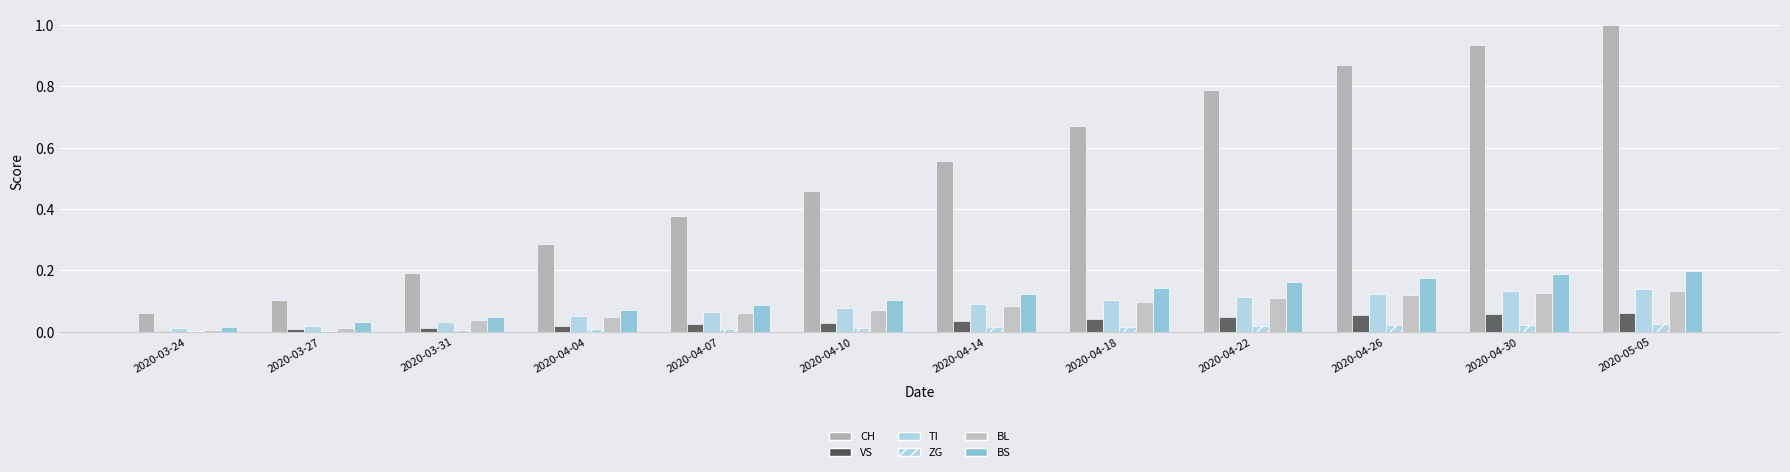

Reading left to right, extract all data points from this chart.

CH: 2020-03-24=0.1	2020-03-27=0.1	2020-03-31=0.2	2020-04-04=0.3	2020-04-07=0.4	2020-04-10=0.5	2020-04-14=0.6	2020-04-18=0.7	2020-04-22=0.8	2020-04-26=0.9	2020-04-30=0.9	2020-05-05=1.0
VS: 2020-03-24=0.0	2020-03-27=0.0	2020-03-31=0.0	2020-04-04=0.0	2020-04-07=0.0	2020-04-10=0.0	2020-04-14=0.0	2020-04-18=0.0	2020-04-22=0.0	2020-04-26=0.1	2020-04-30=0.1	2020-05-05=0.1
TI: 2020-03-24=0.0	2020-03-27=0.0	2020-03-31=0.0	2020-04-04=0.1	2020-04-07=0.1	2020-04-10=0.1	2020-04-14=0.1	2020-04-18=0.1	2020-04-22=0.1	2020-04-26=0.1	2020-04-30=0.1	2020-05-05=0.1
ZG: 2020-03-24=0.0	2020-03-27=0.0	2020-03-31=0.0	2020-04-04=0.0	2020-04-07=0.0	2020-04-10=0.0	2020-04-14=0.0	2020-04-18=0.0	2020-04-22=0.0	2020-04-26=0.0	2020-04-30=0.0	2020-05-05=0.0
BL: 2020-03-24=0.0	2020-03-27=0.0	2020-03-31=0.0	2020-04-04=0.0	2020-04-07=0.1	2020-04-10=0.1	2020-04-14=0.1	2020-04-18=0.1	2020-04-22=0.1	2020-04-26=0.1	2020-04-30=0.1	2020-05-05=0.1
BS: 2020-03-24=0.0	2020-03-27=0.0	2020-03-31=0.0	2020-04-04=0.1	2020-04-07=0.1	2020-04-10=0.1	2020-04-14=0.1	2020-04-18=0.1	2020-04-22=0.2	2020-04-26=0.2	2020-04-30=0.2	2020-05-05=0.2